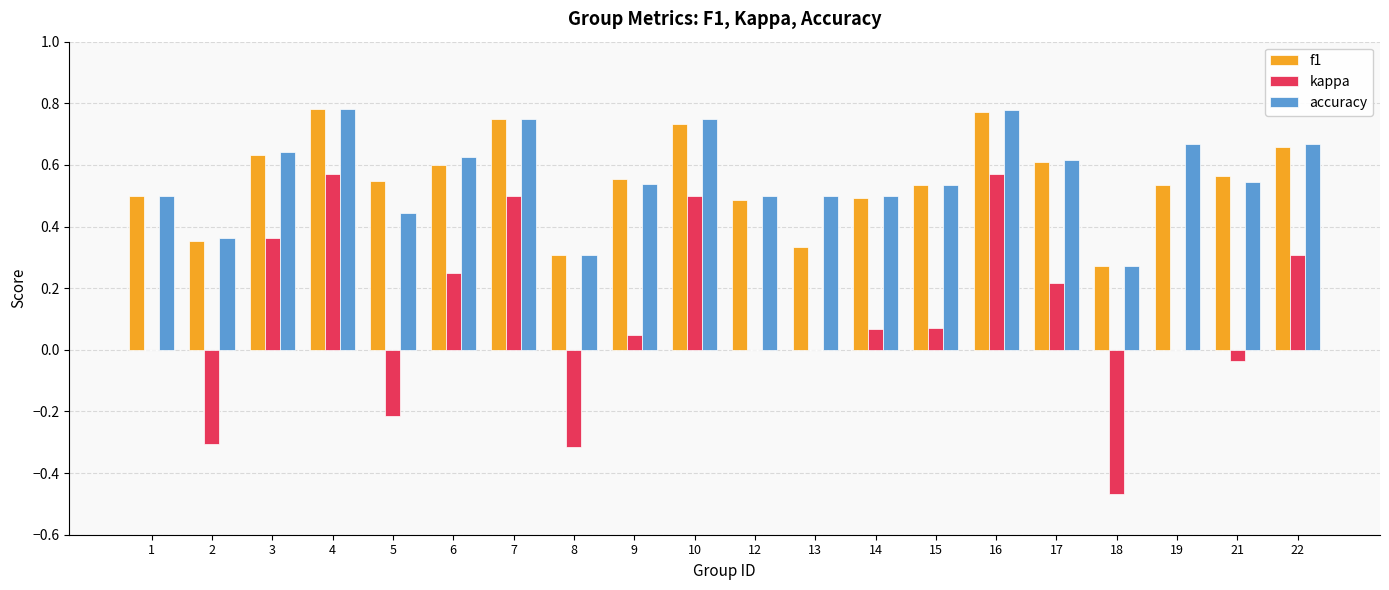

True or false: kappa has a value of 0.0 at 13.

True